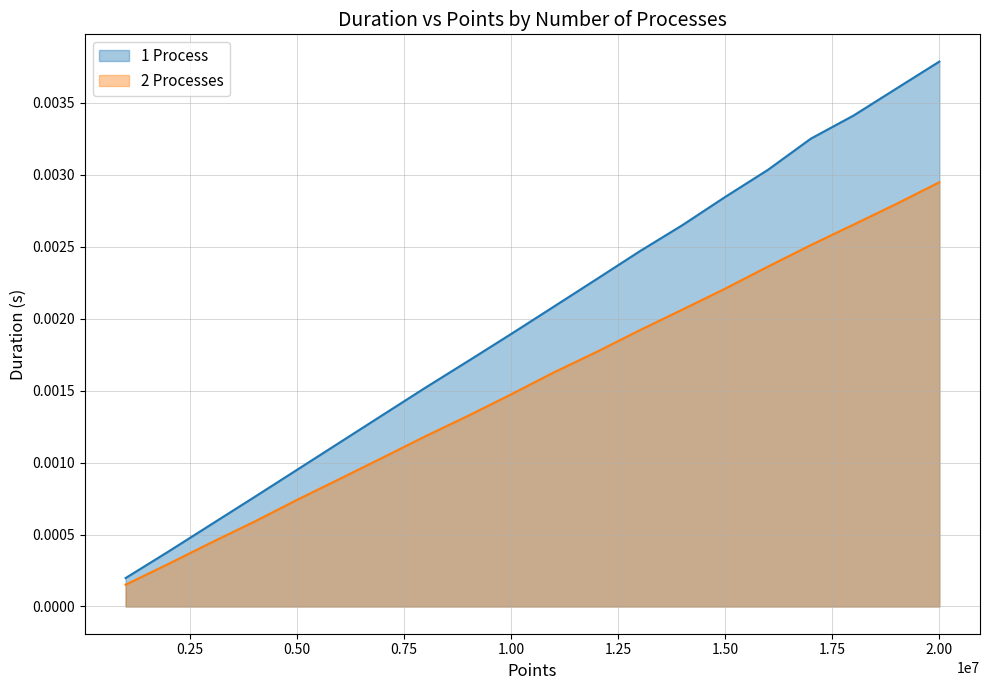

Which series has the largest total across all categories?

1 Process